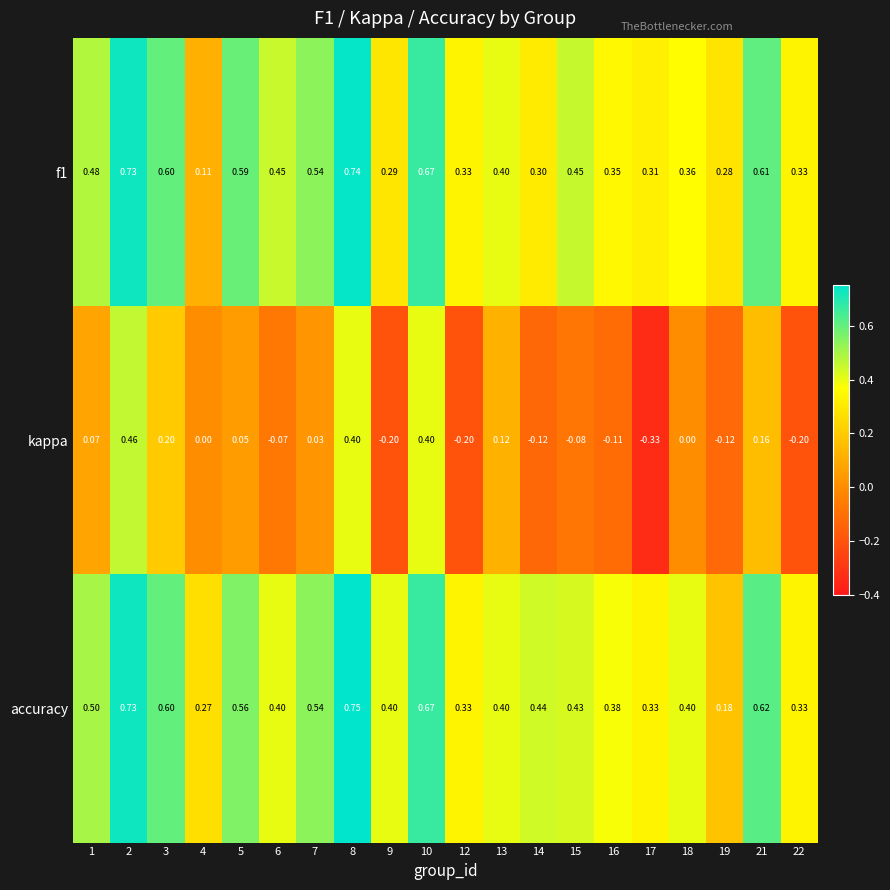

Which series has the widest spread of values?

kappa